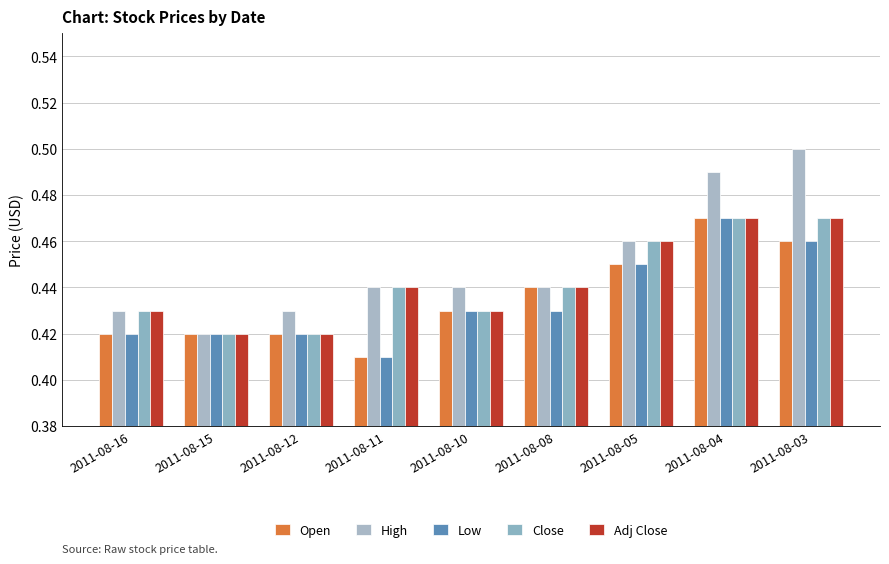

How many groups of bars are there?

9